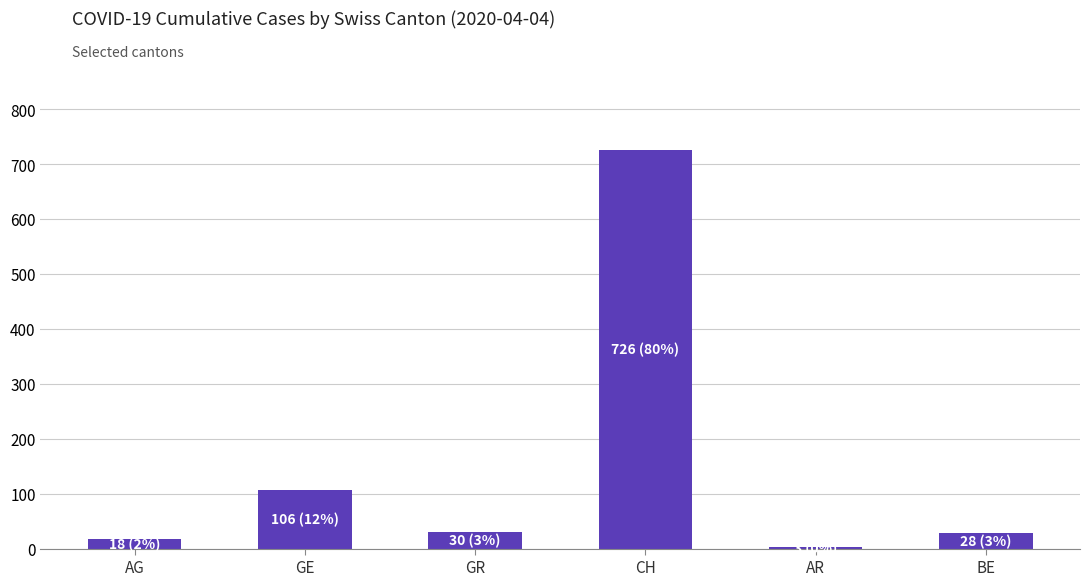

At which label is the value closest to 364?

GE